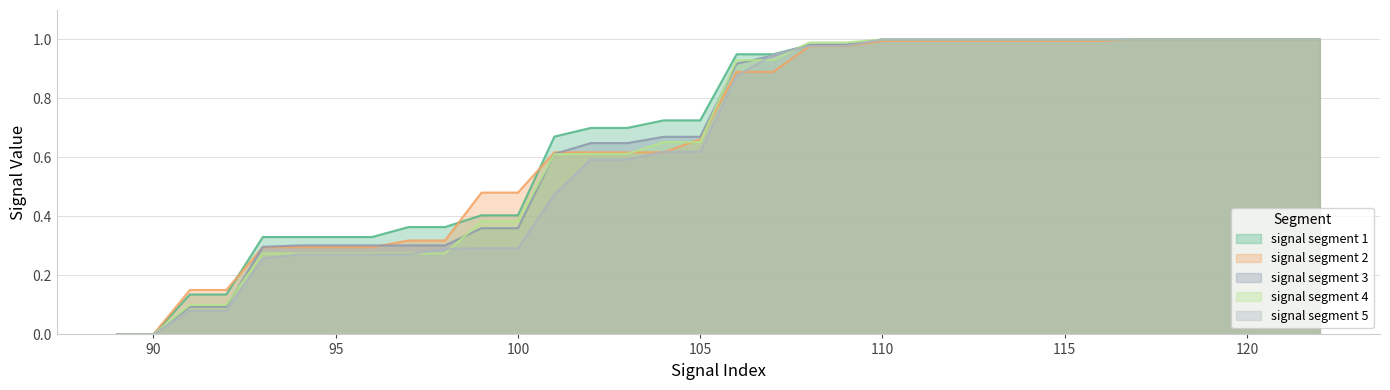

True or false: signal segment 3 has a value of 1.1 at 103.

False